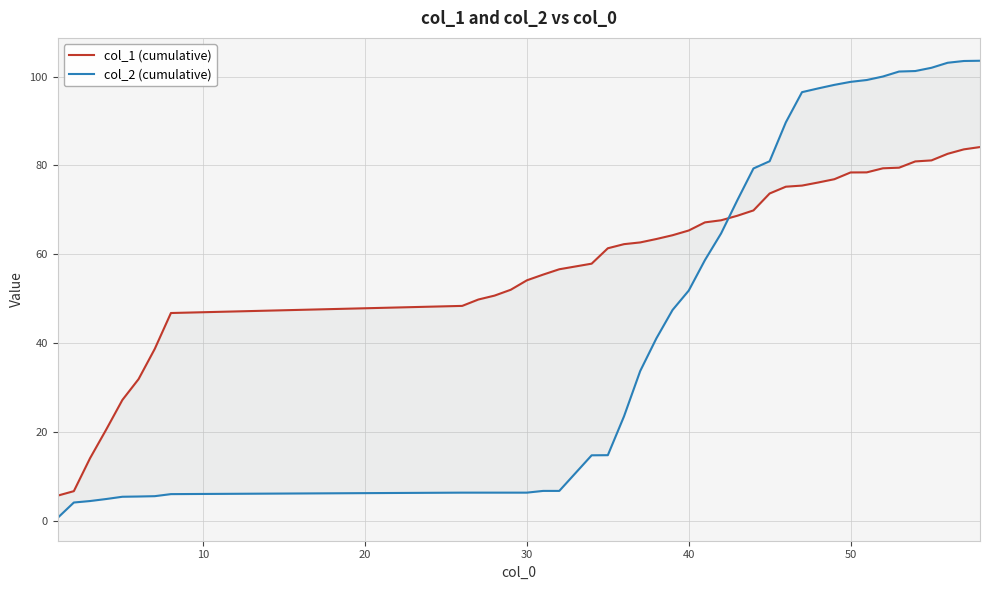

What is the difference between the maximum and second lowest values in the col_1 (cumulative) series?

77.4